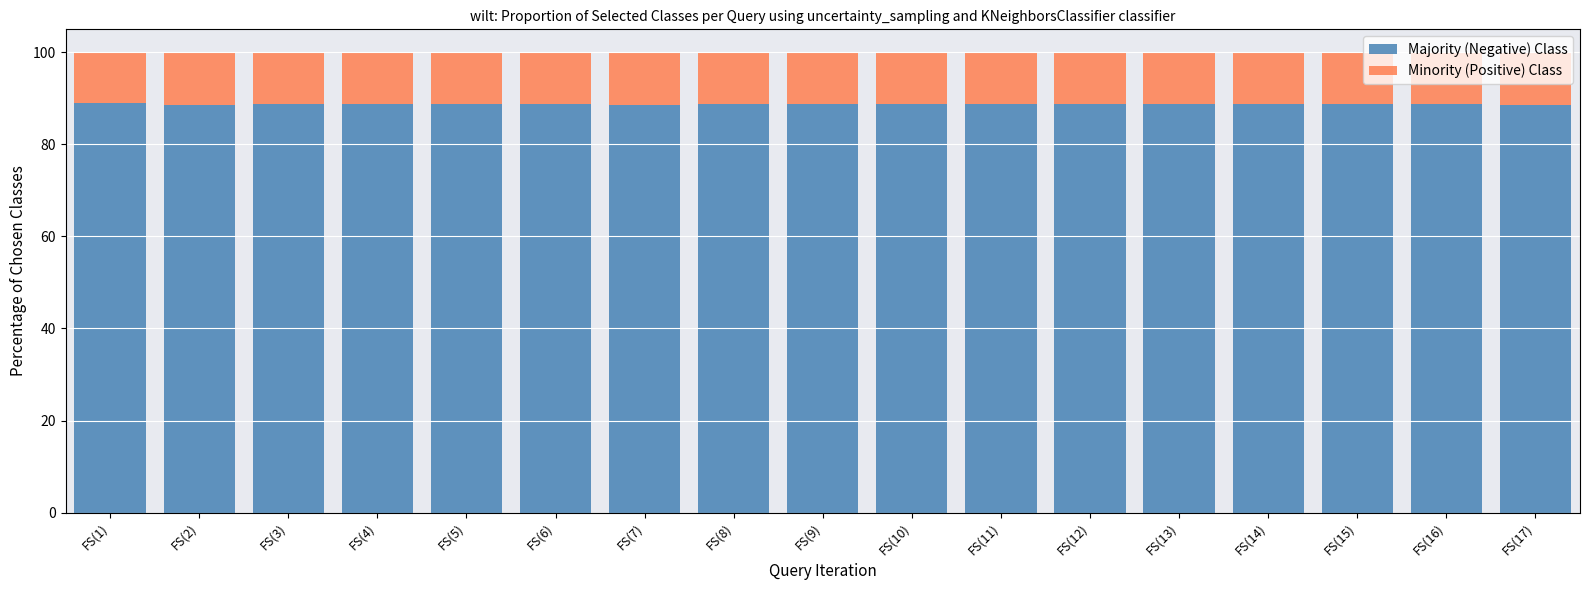

What is the minimum value for Majority (Negative) Class?

88.6